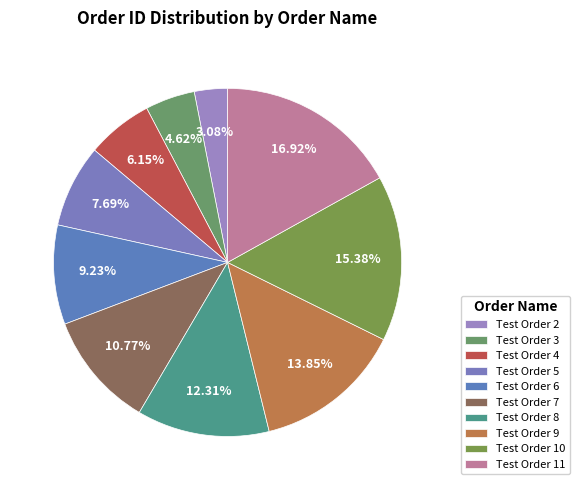

What percentage is the Test Order 5 slice, to the nearest percent?

8%